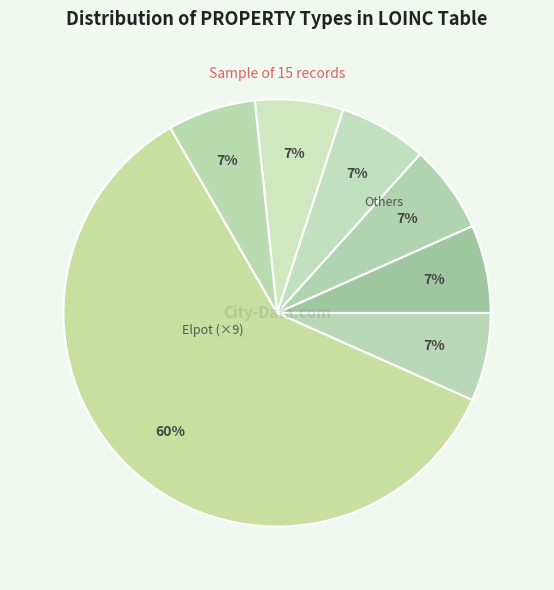

How many slices are in this pie chart?

7